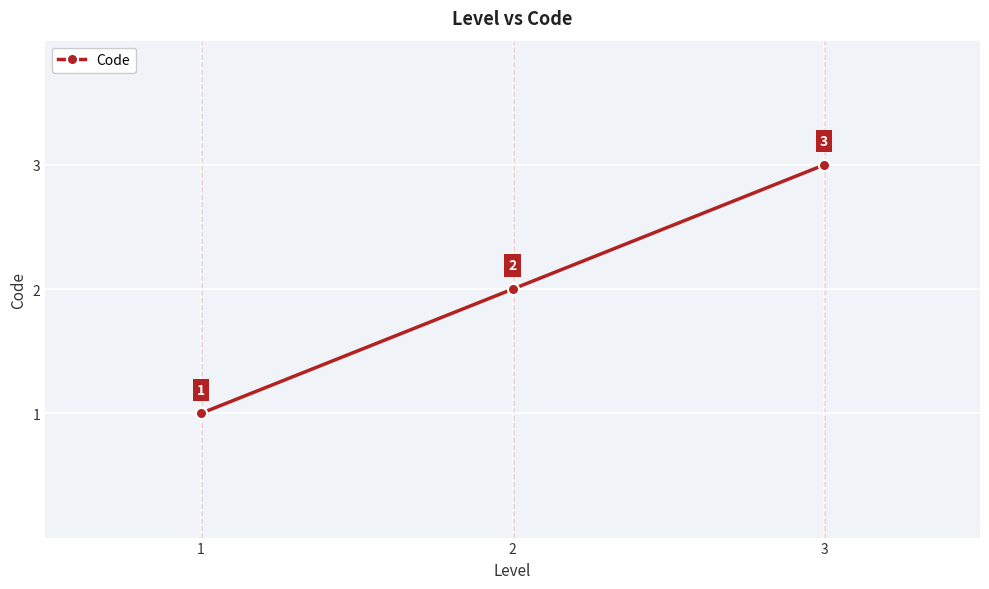

At which label is the value closest to 2?

2